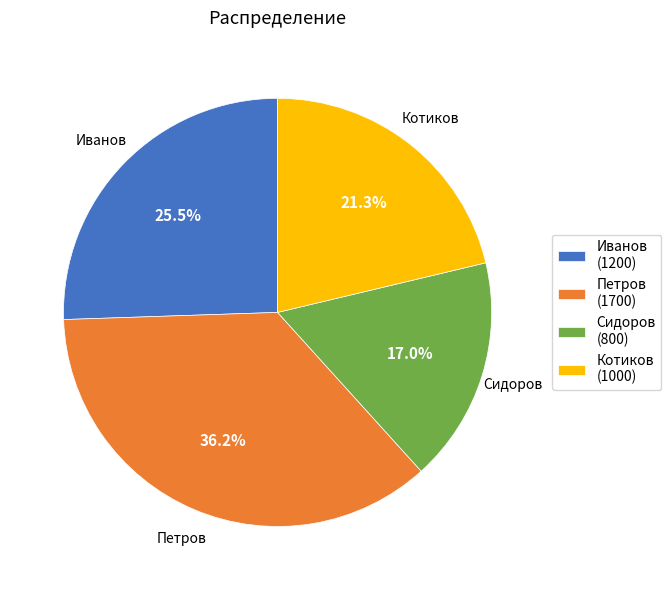

What is the largest slice in the pie chart?

Петров